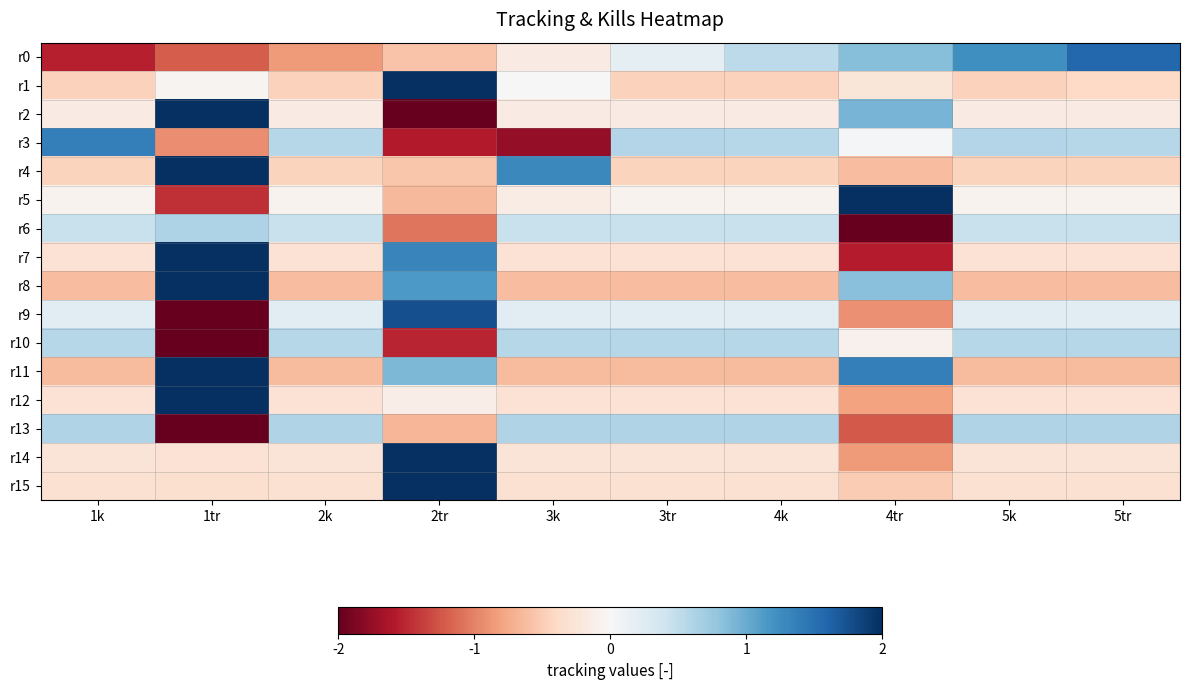

Which series changed the most between 2tr and 3tr?

r1